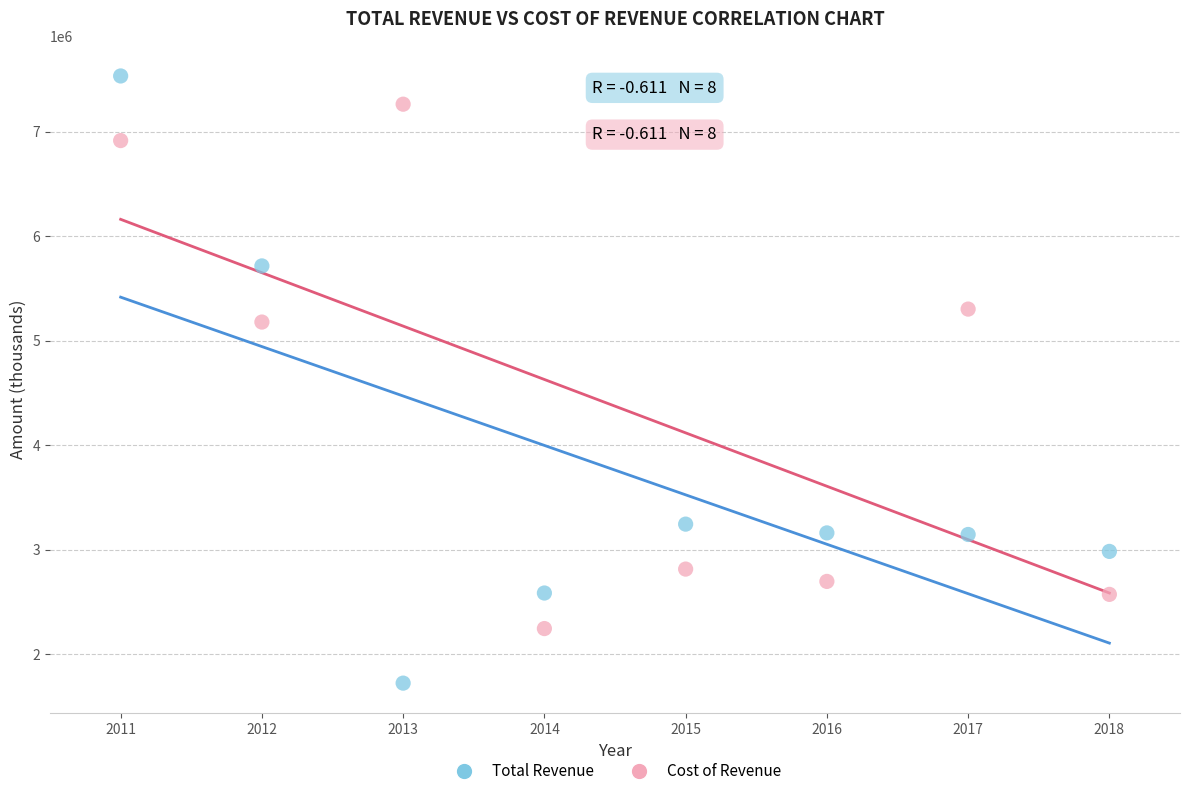

Which series has the widest spread of Y values?

Total Revenue